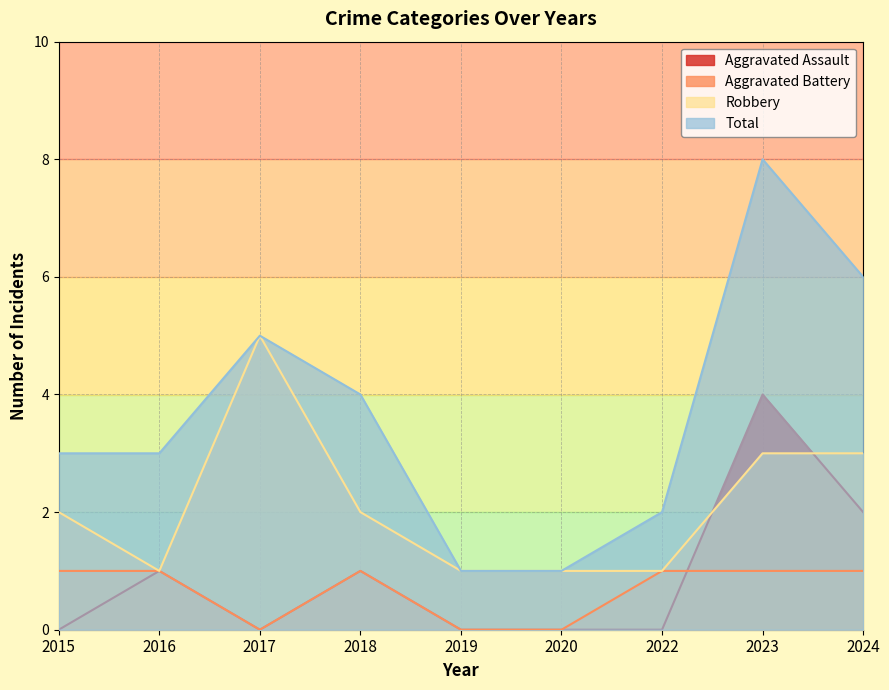

Is the value of Aggravated Assault at 2016 greater than the value of Total at 2015?

No